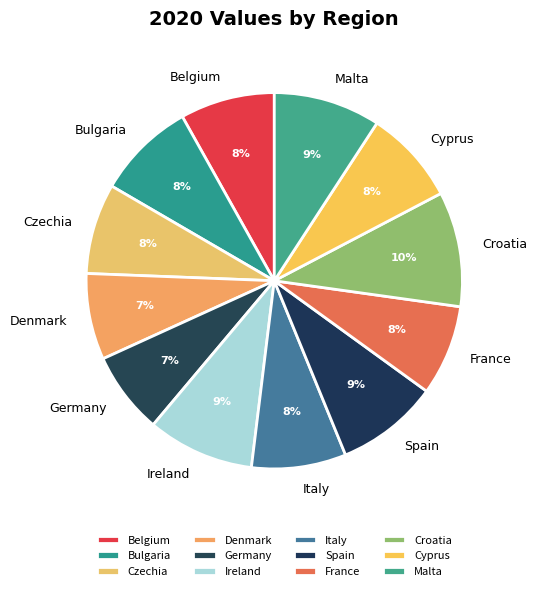

Which slice is the largest?

Croatia